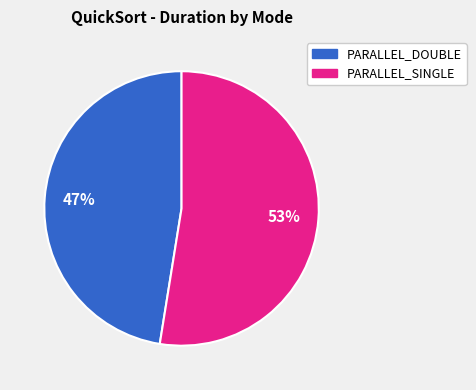

To the nearest percent, what percentage of the pie is PARALLEL_SINGLE?

53%